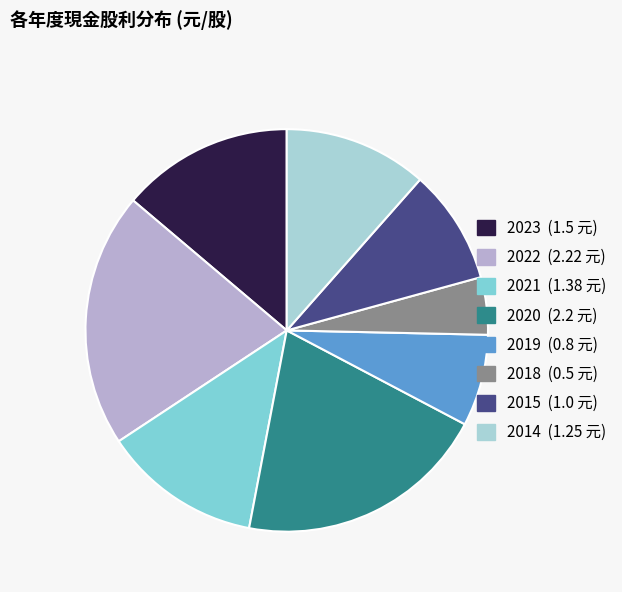

Is 2022 the majority of the pie?

No